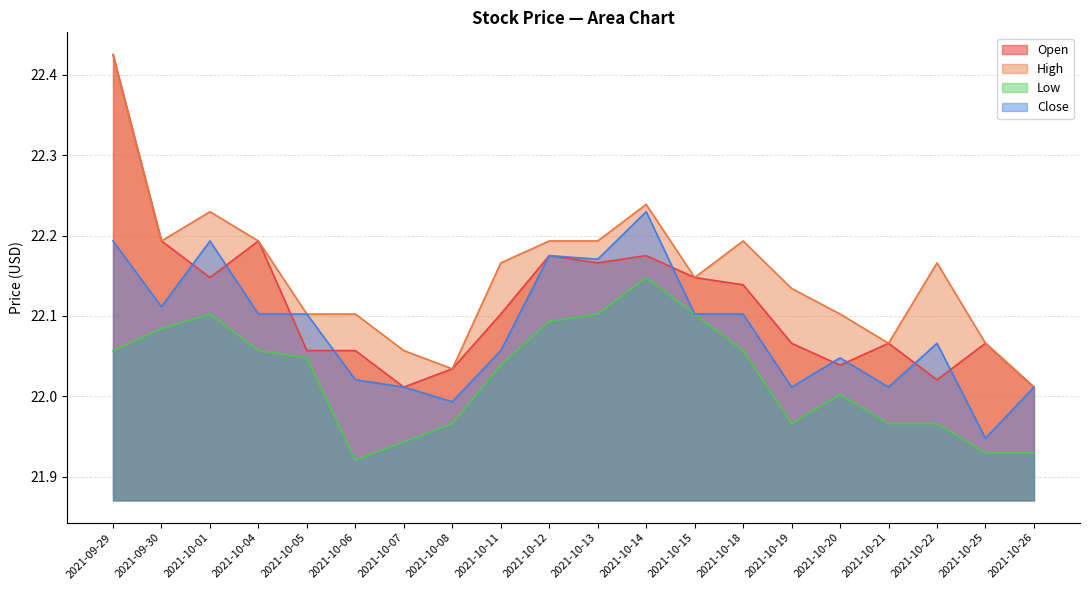

Is it true that High equals 14.5 at 2021-10-19?

False